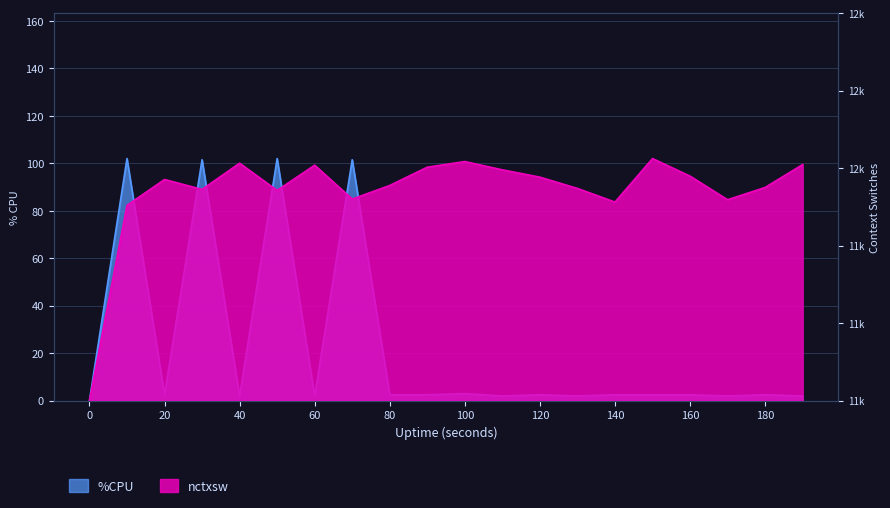

Is it true that %CPU equals 2.5 at 160?

True